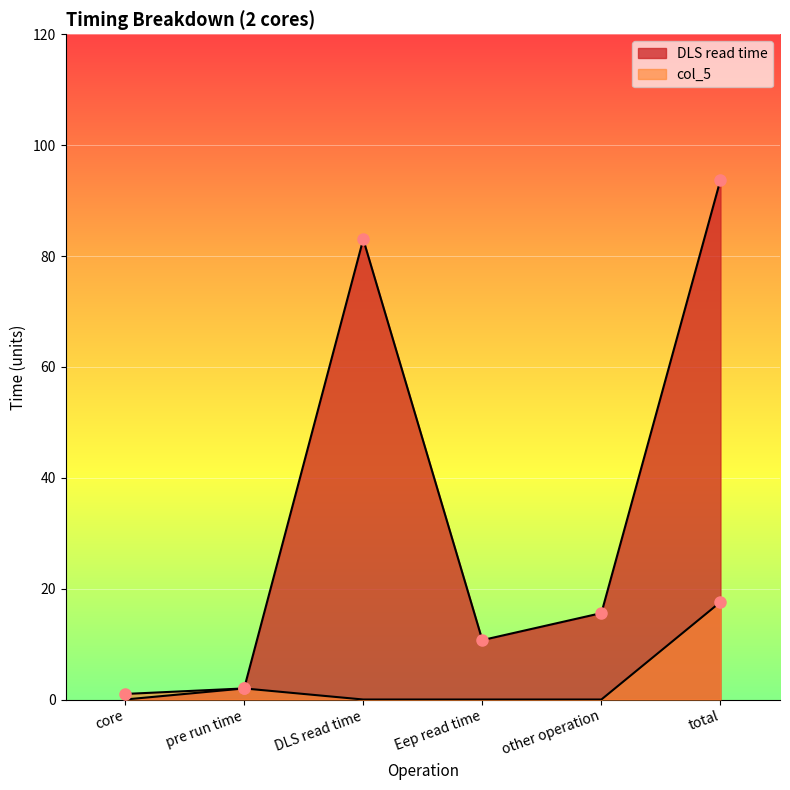

Is the value of DLS read time at Eep read time greater than the value of col_5 at total?

No